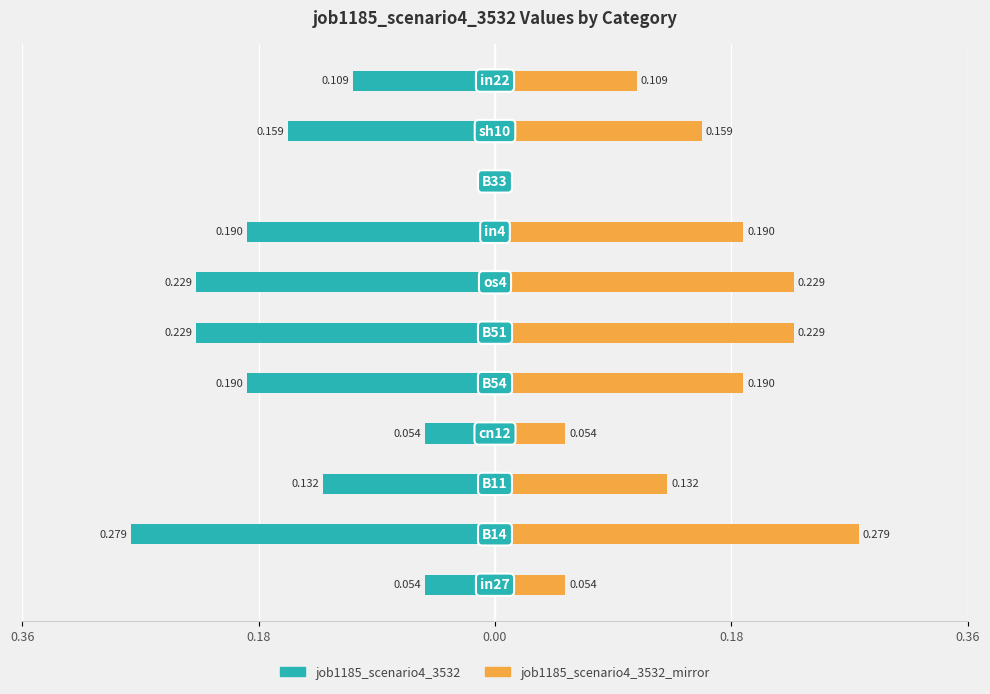

What is the maximum value shown in the chart?

0.3